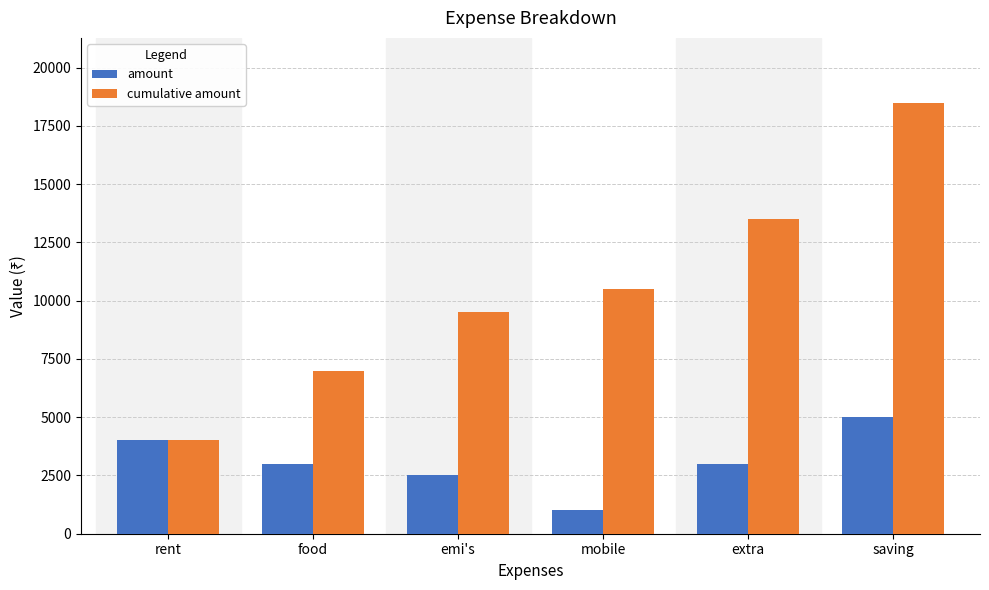

At which category is the sum across all series the highest?

saving